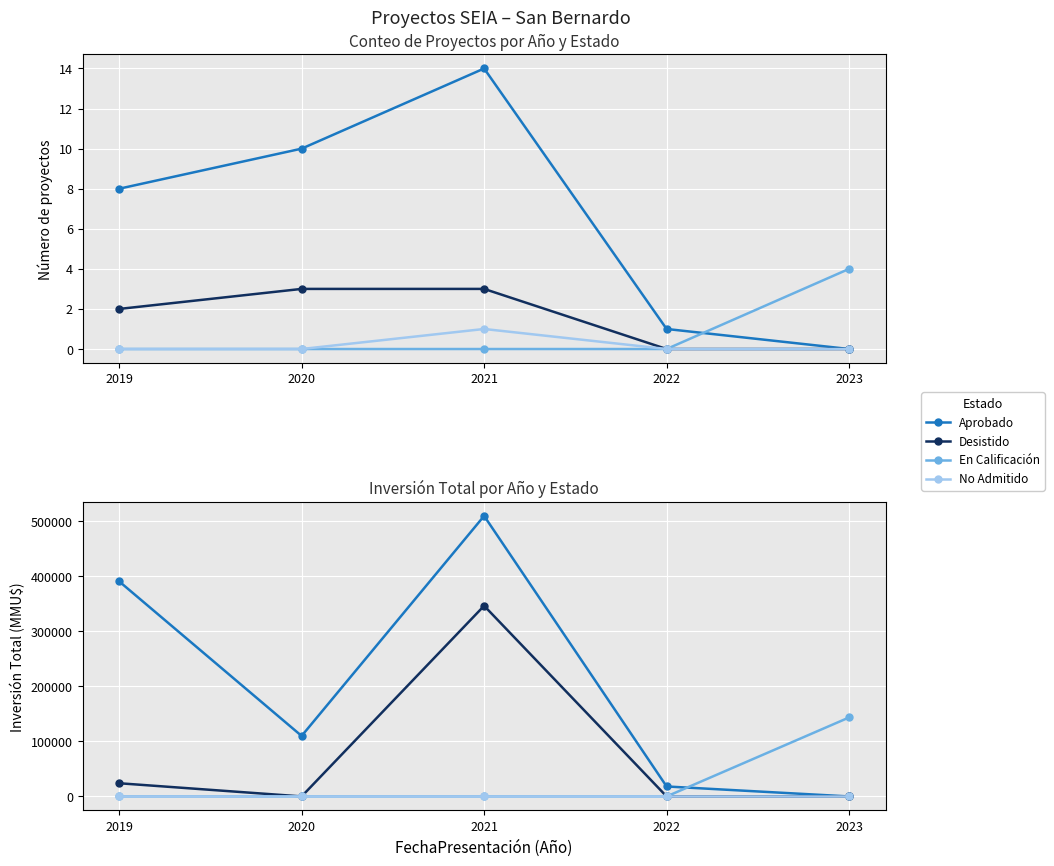

What are all the series names shown in the legend?

Aprobado, Desistido, En Calificación, No Admitido